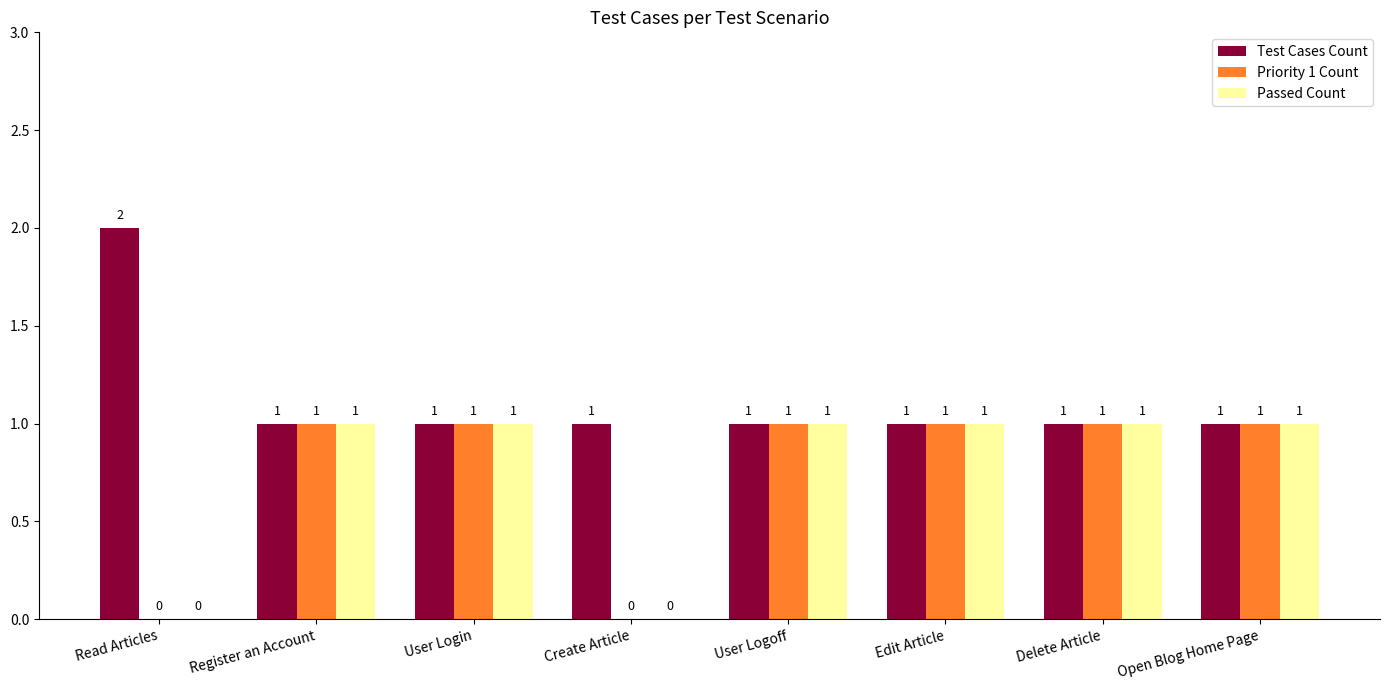

The value of Test Cases Count at Register an Account is 1. True or false?

True